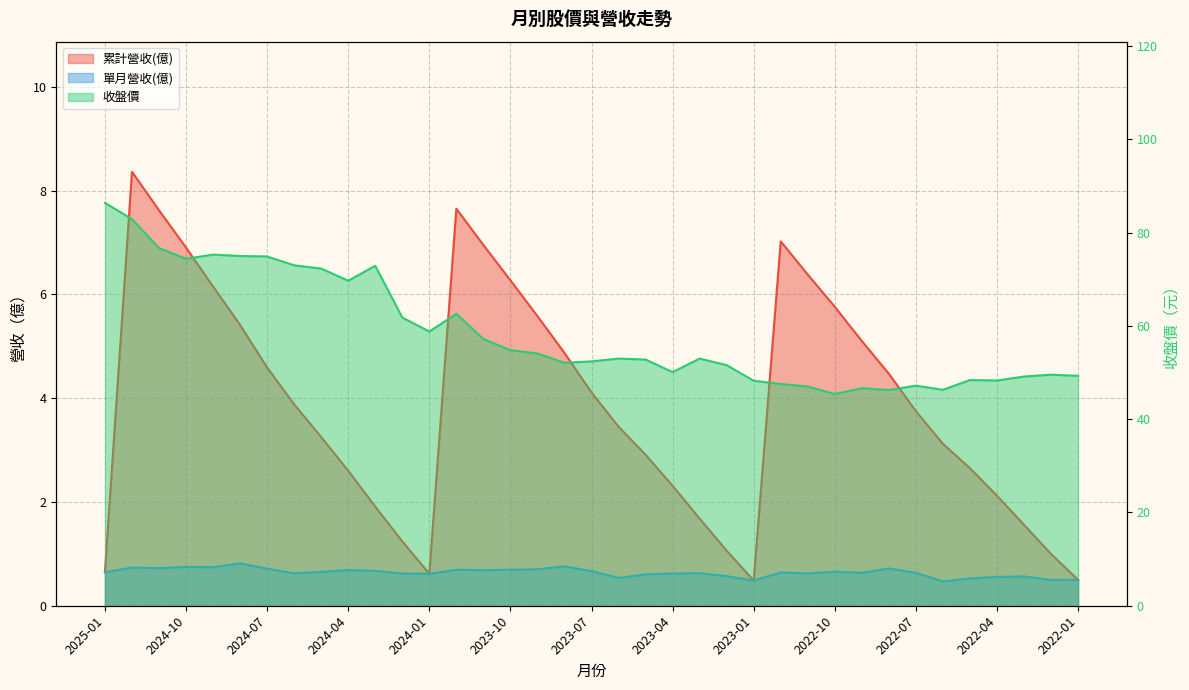

What is the minimum value shown in the chart?

0.5